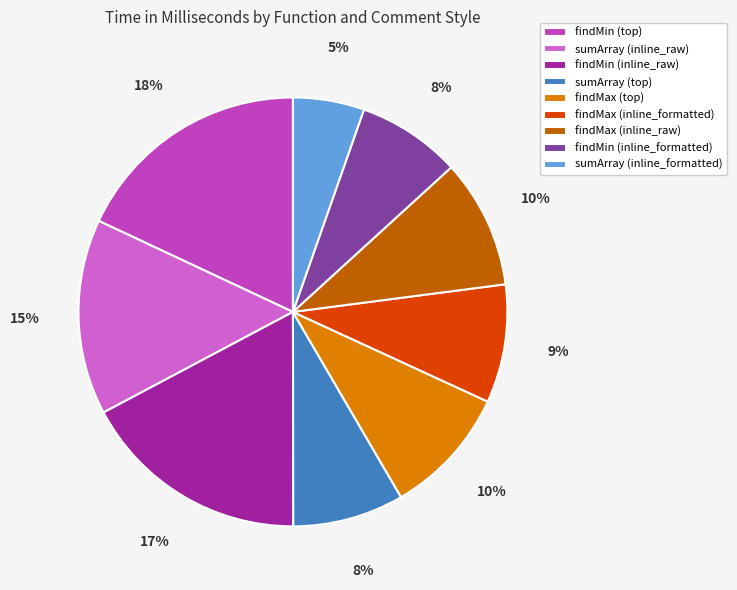

To the nearest percent, what is the average slice percentage?

11%